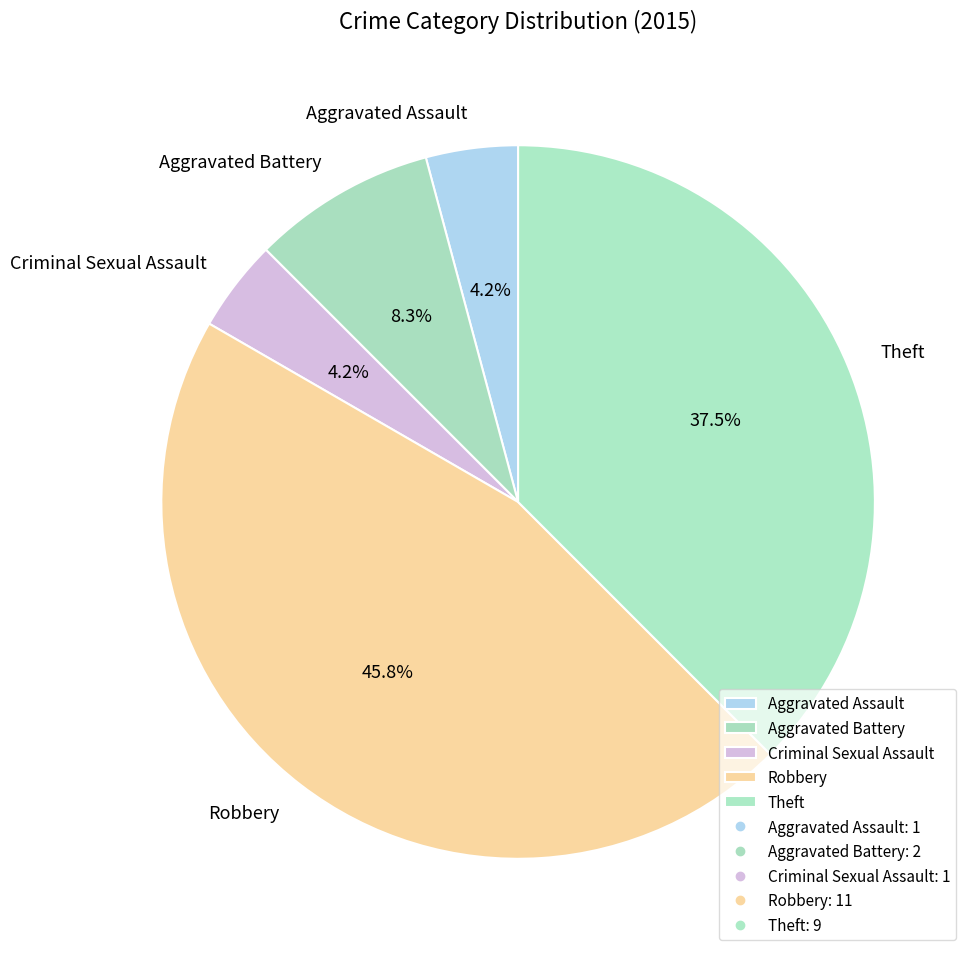

Between Robbery and Theft, which is larger?

Robbery